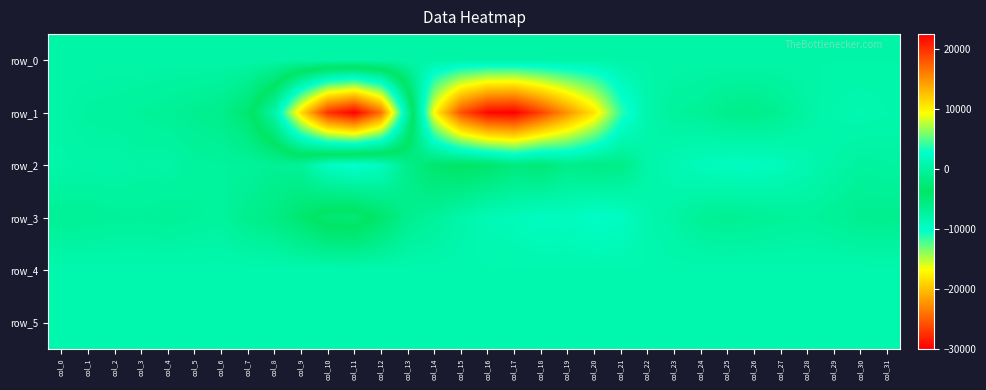

The value of row_2 at col_11 is 2870.0. True or false?

True